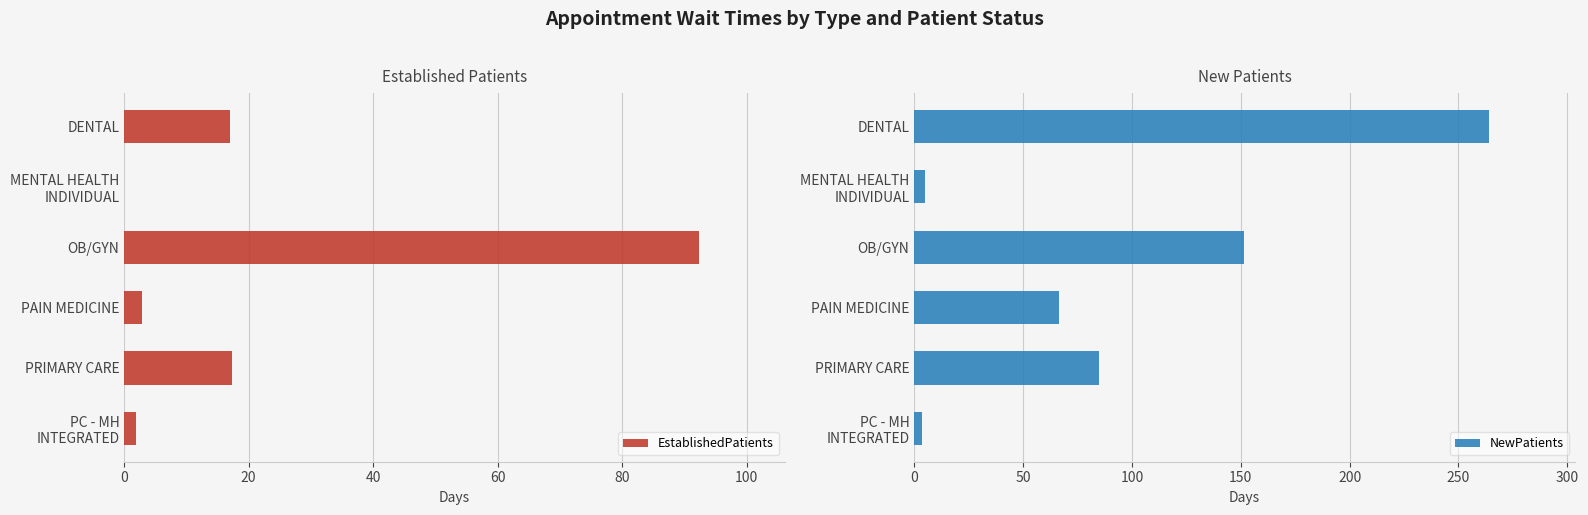

What is the difference between the maximum and minimum values in the NewPatients series?

260.4